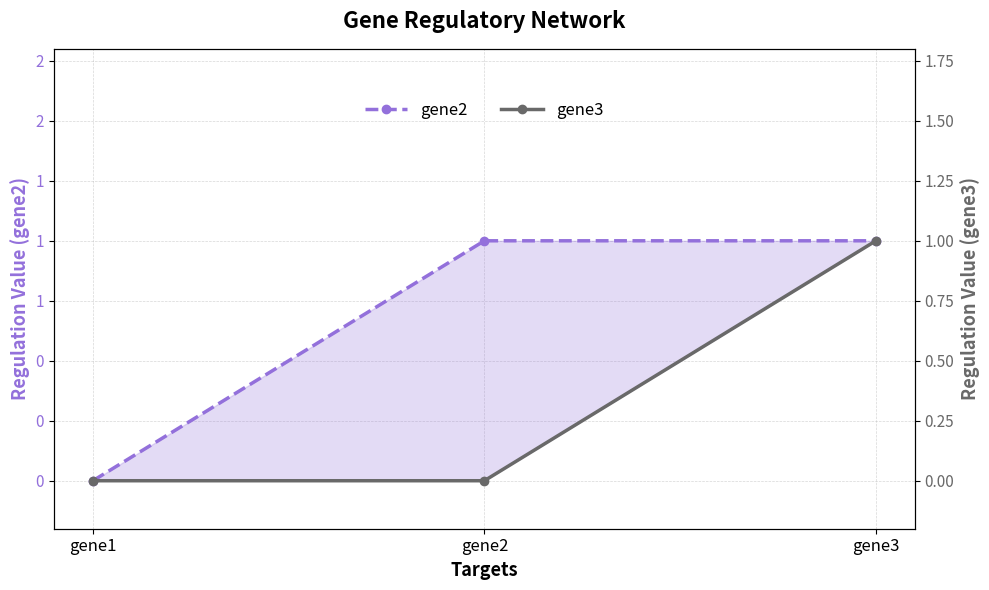

What is the value of the gene3 point at the 3rd from the left?

1